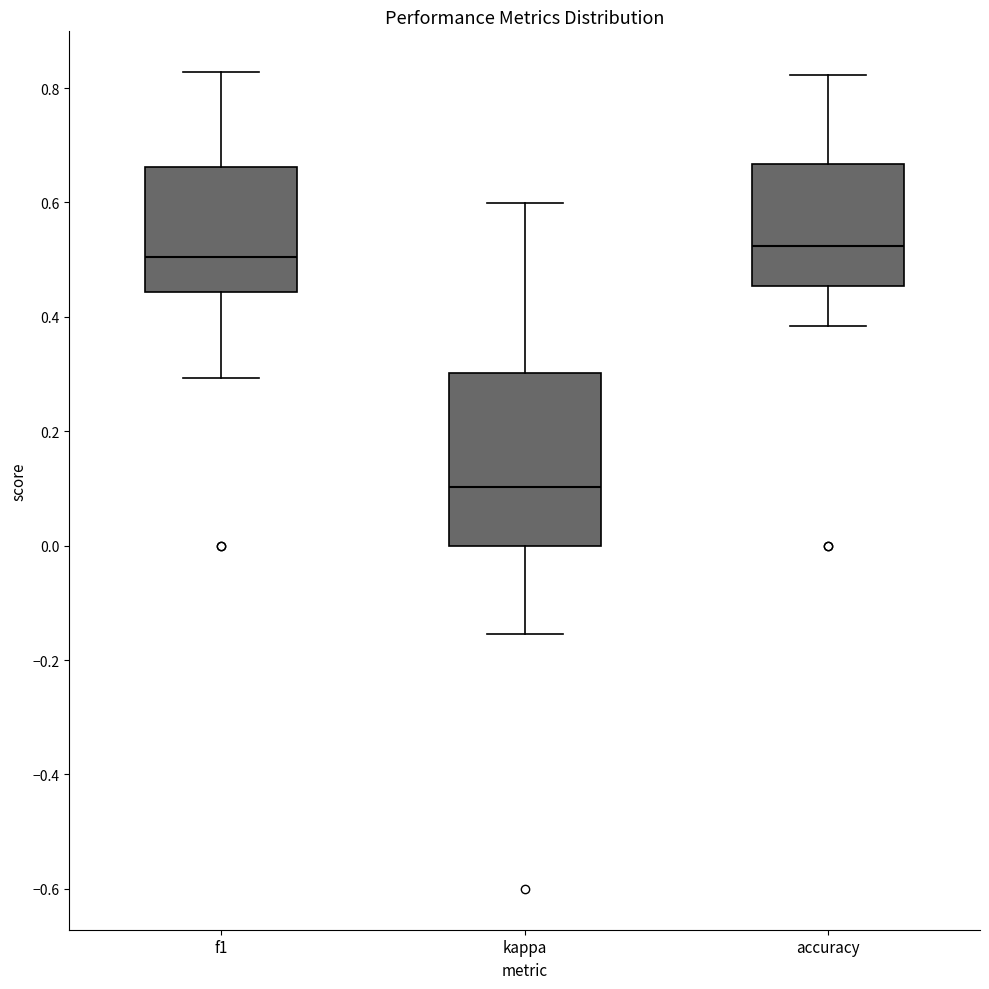

Which box is the tallest, from its lower edge to its upper edge?

kappa